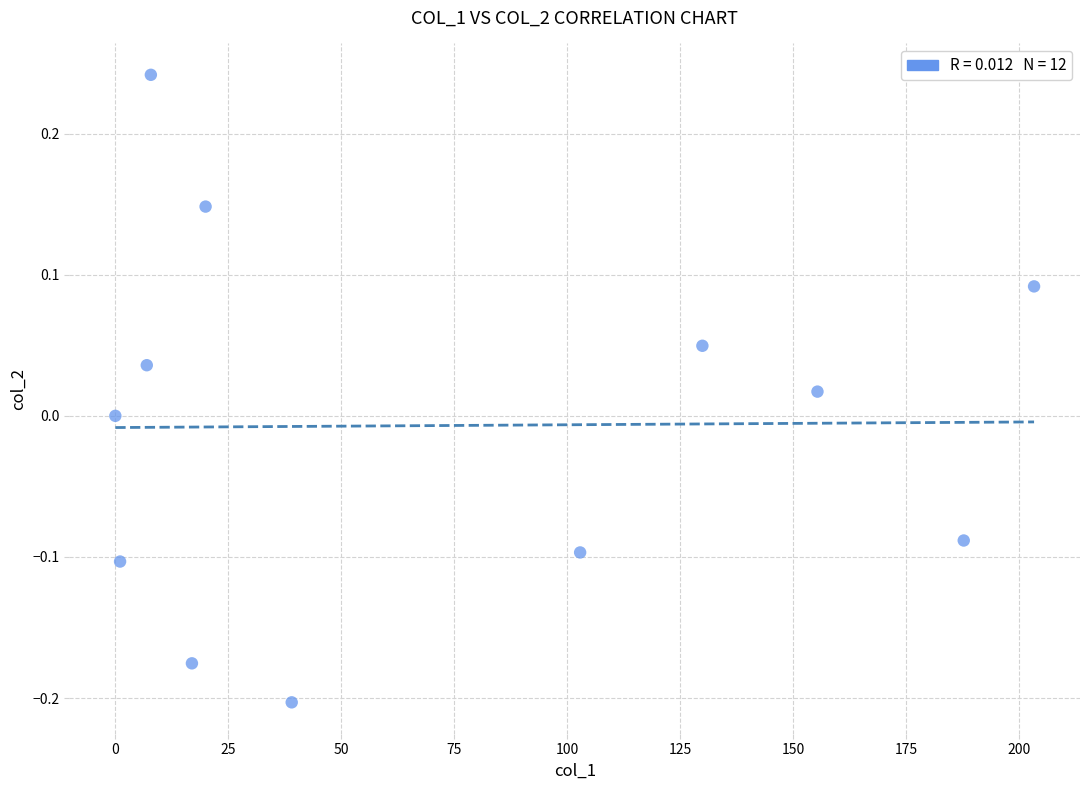

What is the range of X values (max minus min)?

203.3